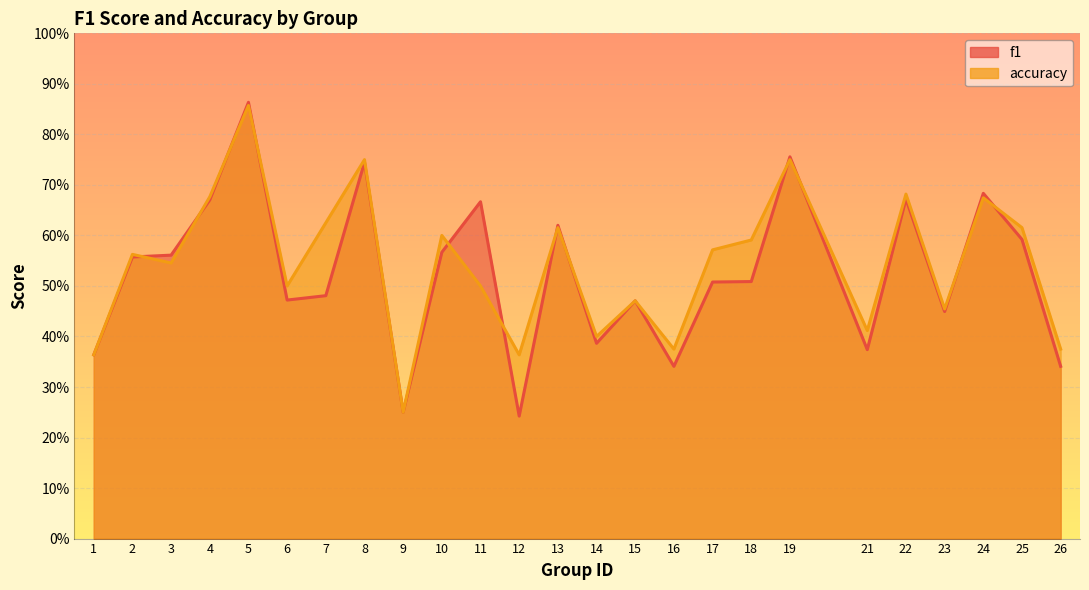

How many interior local valleys does the accuracy series have?

8